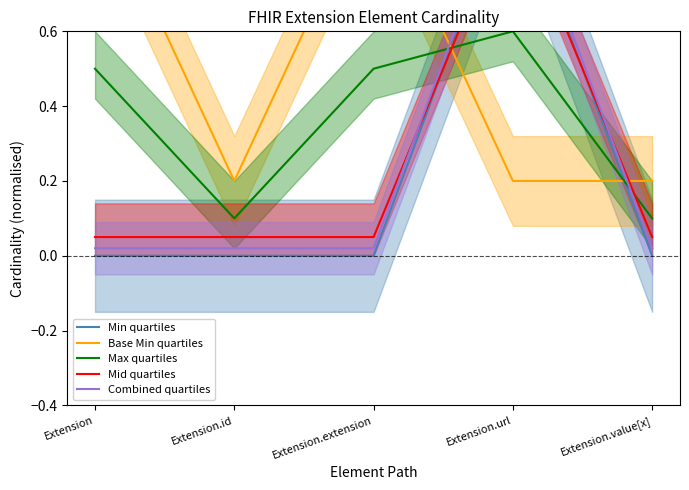

The Combined quartiles series shows 0.0 at Extension.value[x]. True or false?

True